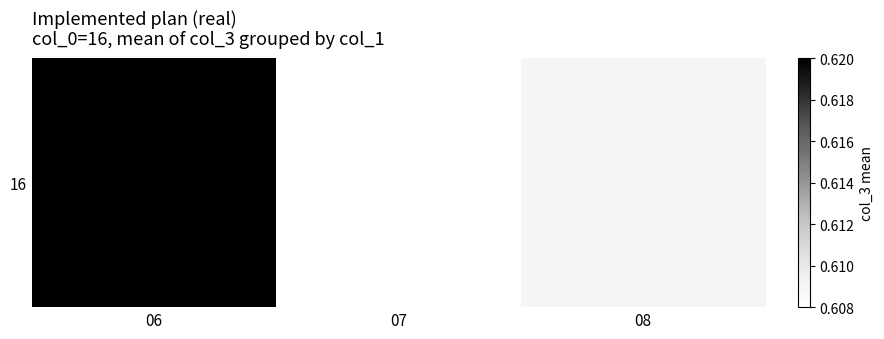

What is the greatest value displayed?

0.6